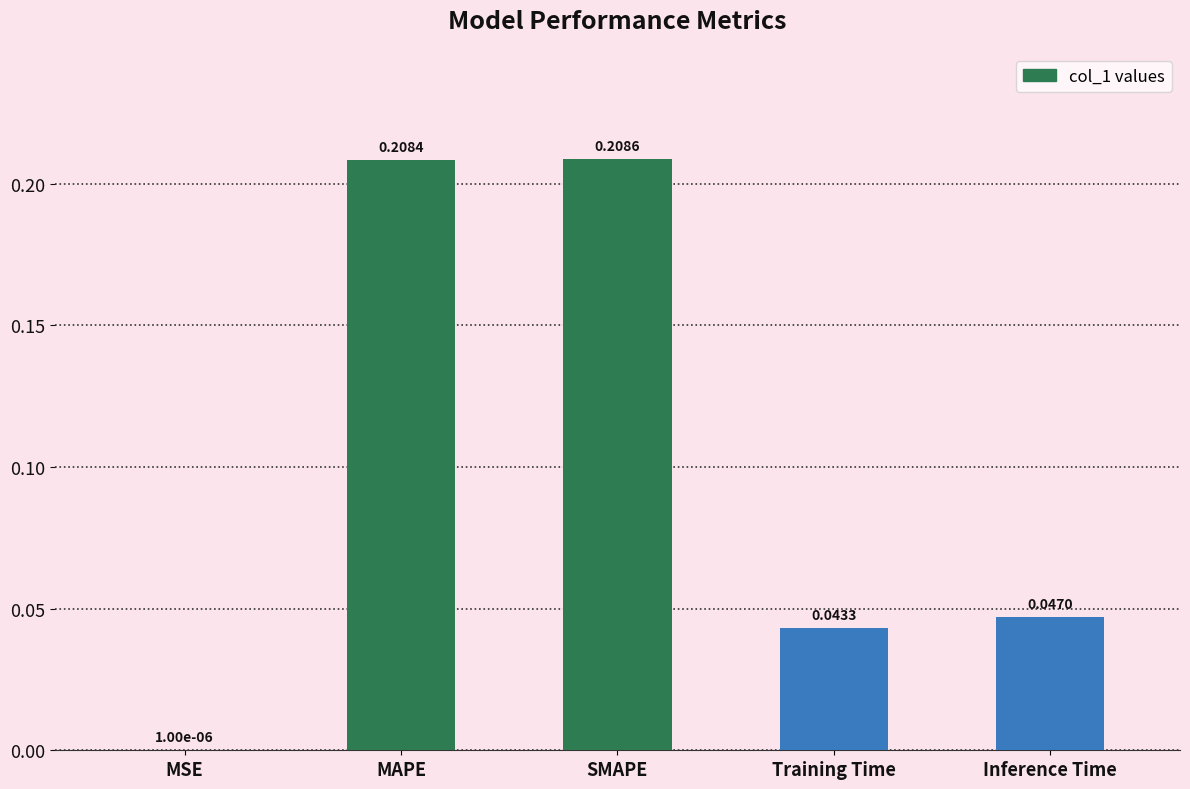

At which label is the value closest to 0?

MSE